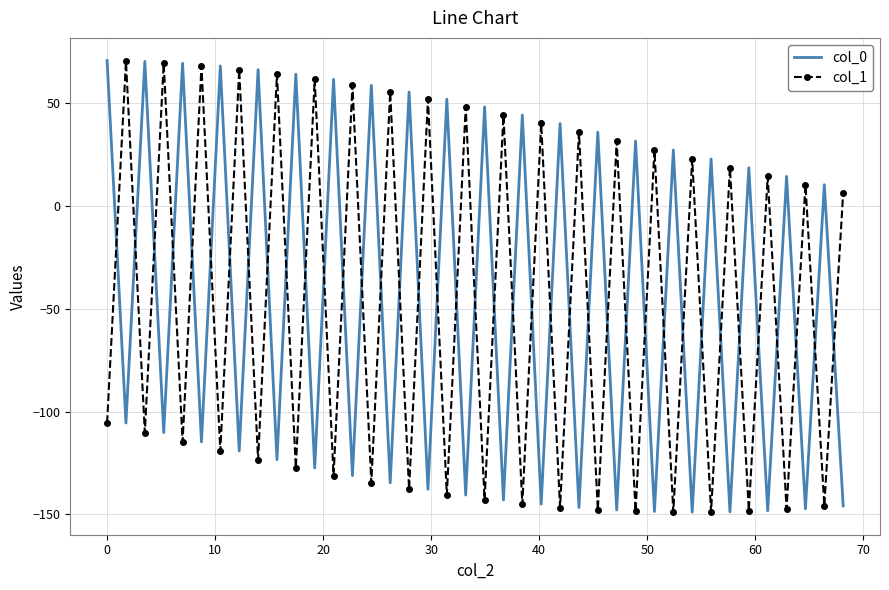

What is the minimum value for col_0?

-149.0